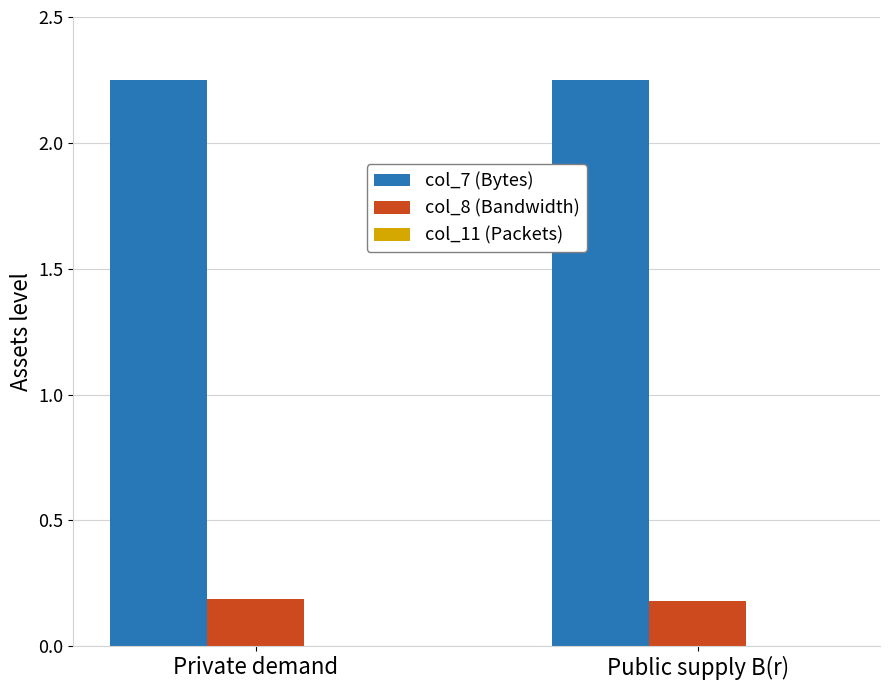

True or false: col_8 (Bandwidth) has a value of 0.1 at Public supply B(r).

False